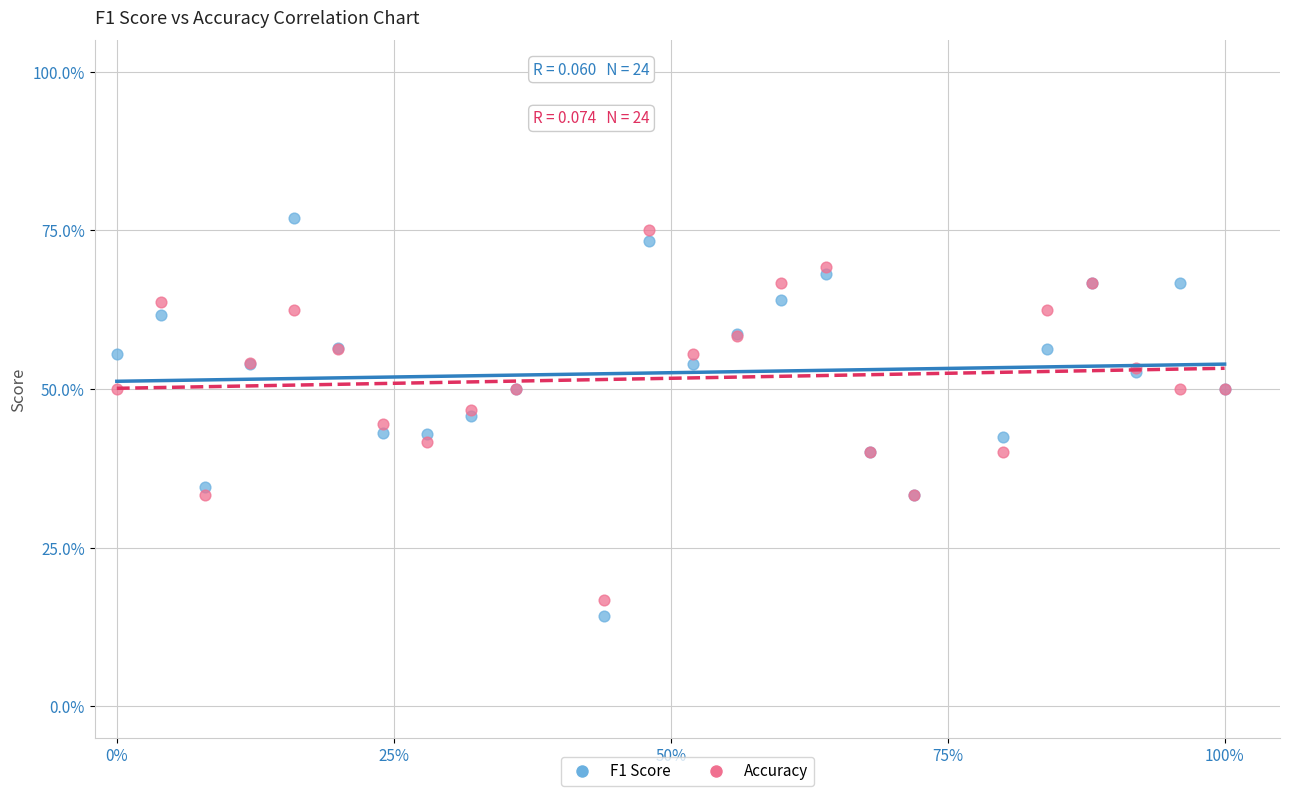

What are all the series names shown in the legend?

F1 Score, Accuracy